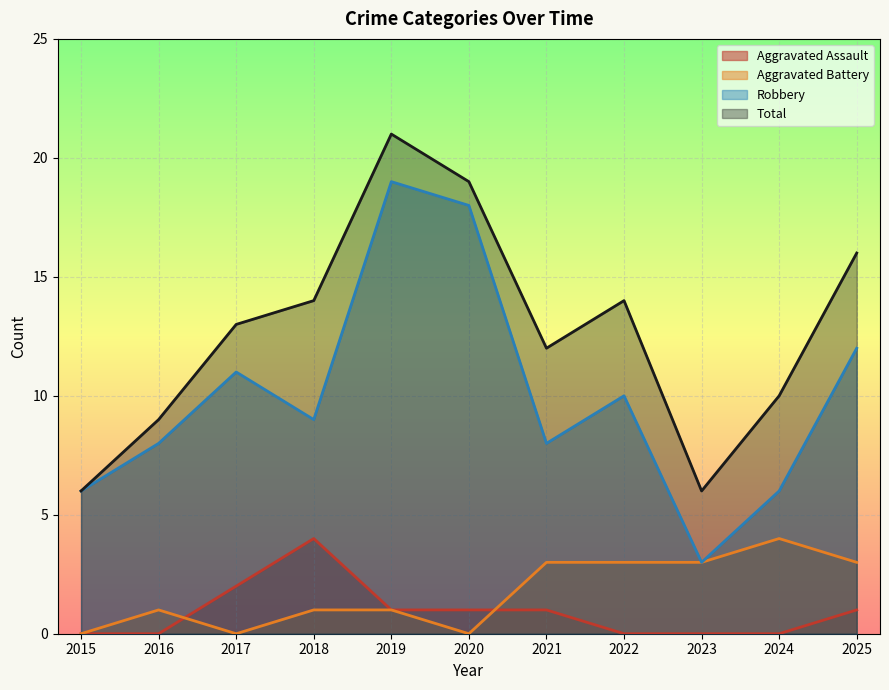

Rank the series by their maximum value, from lowest to highest.

Aggravated Assault, Aggravated Battery, Robbery, Total